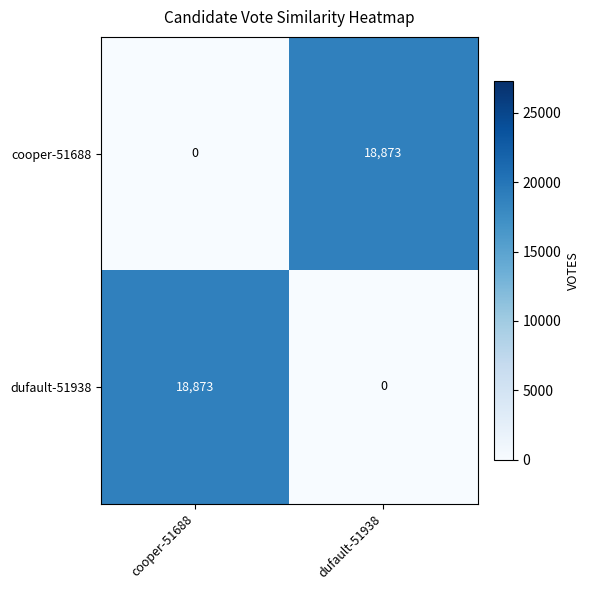

What is the difference between the maximum and minimum values in the dufault-51938 series?

18873